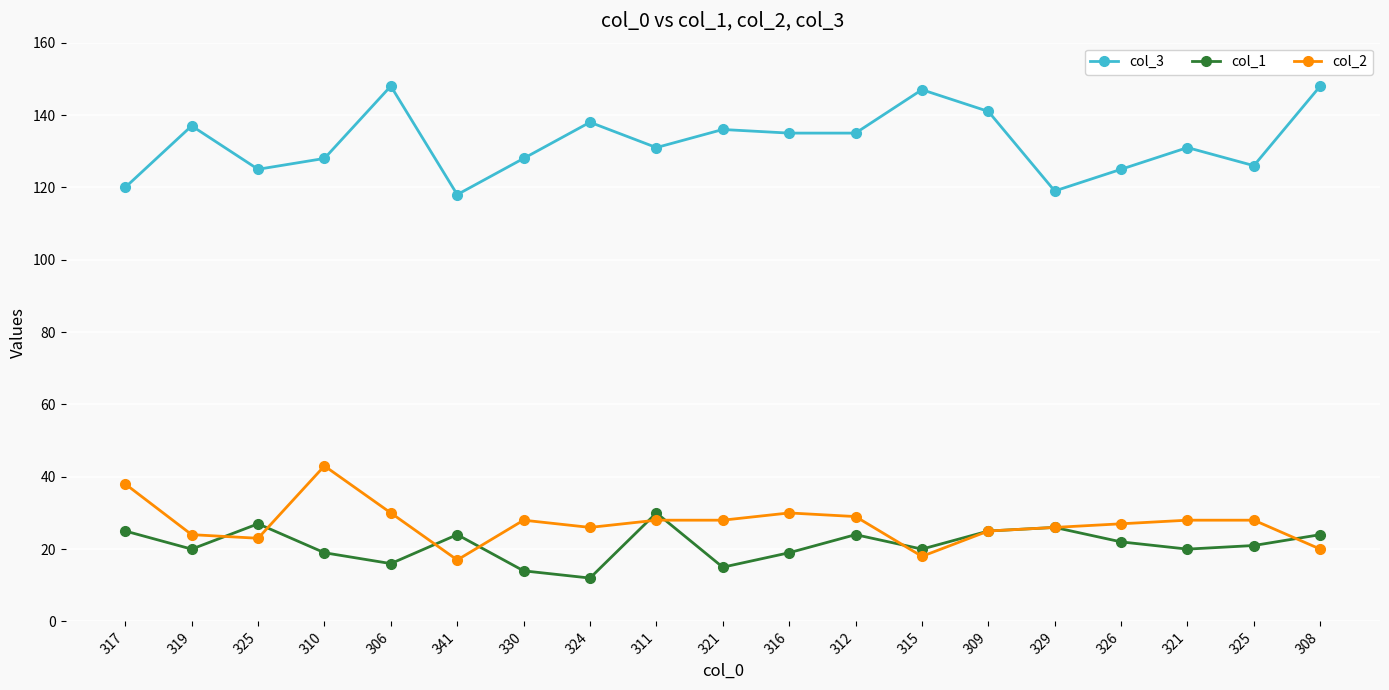

What is the value of the col_2 point at the 15th from the left?

26